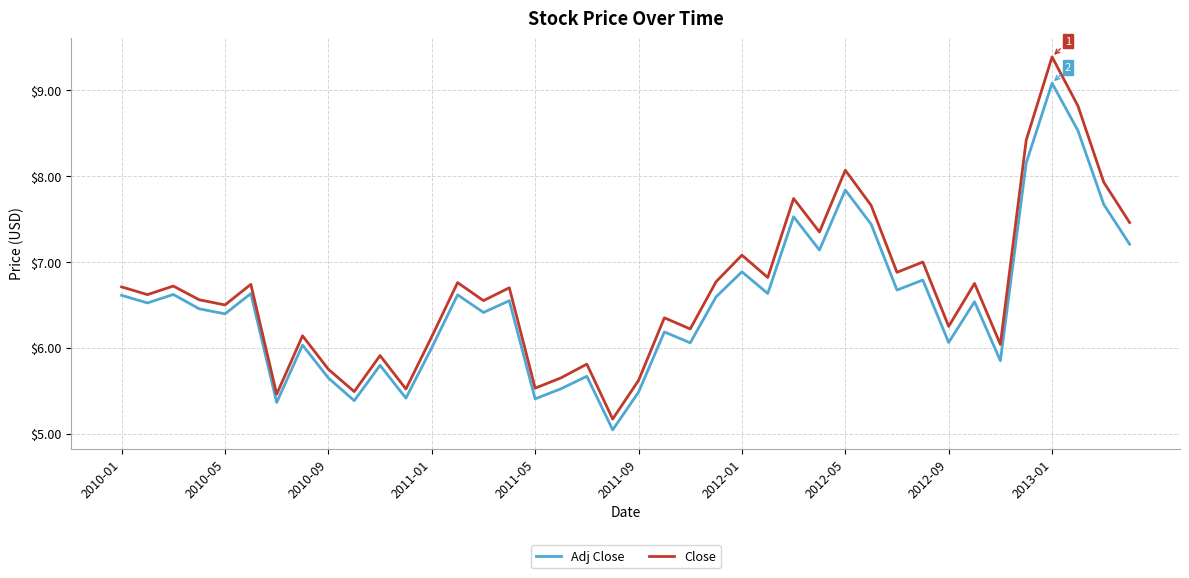

Rank the series by their maximum value, from highest to lowest.

Close, Adj Close